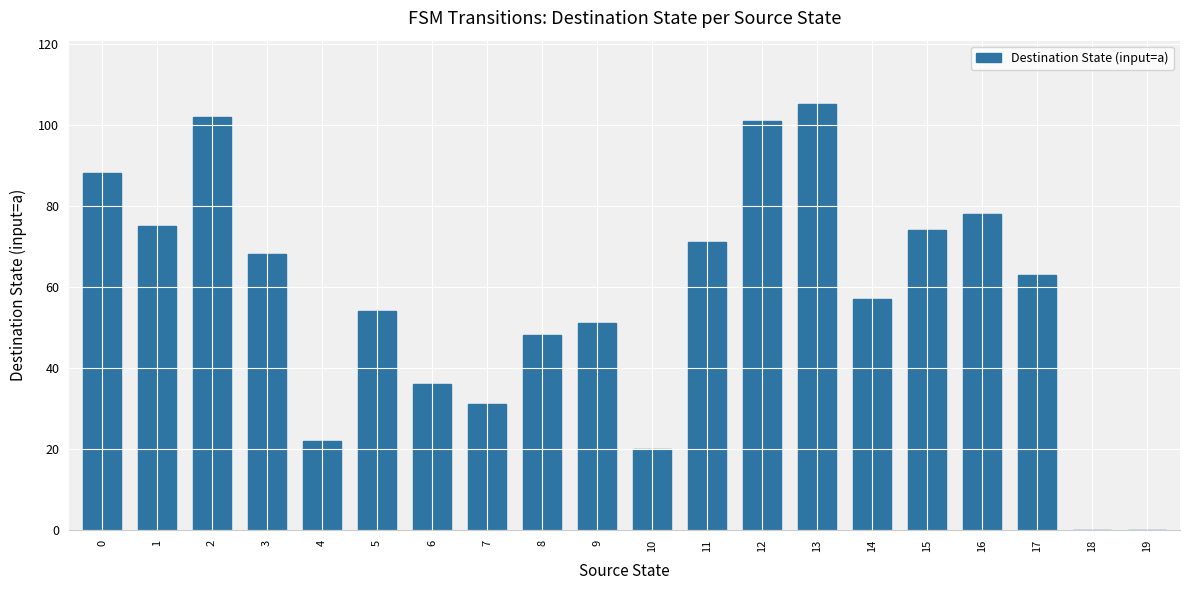

Between 13 and 12, which is larger?

13